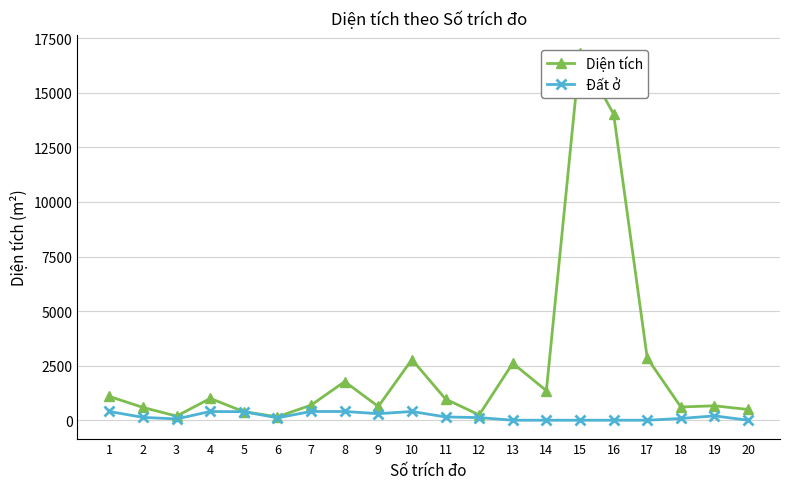

How many data points in Diện tích are above 969?

10